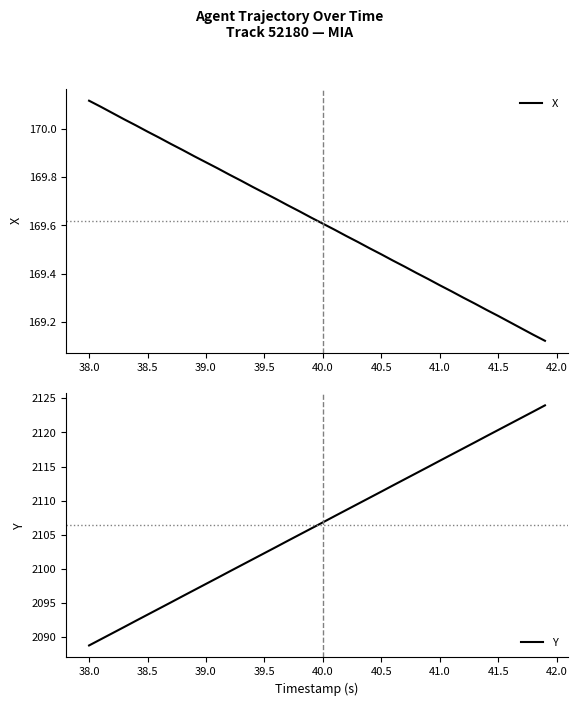

How many categories are shown in the chart?

40